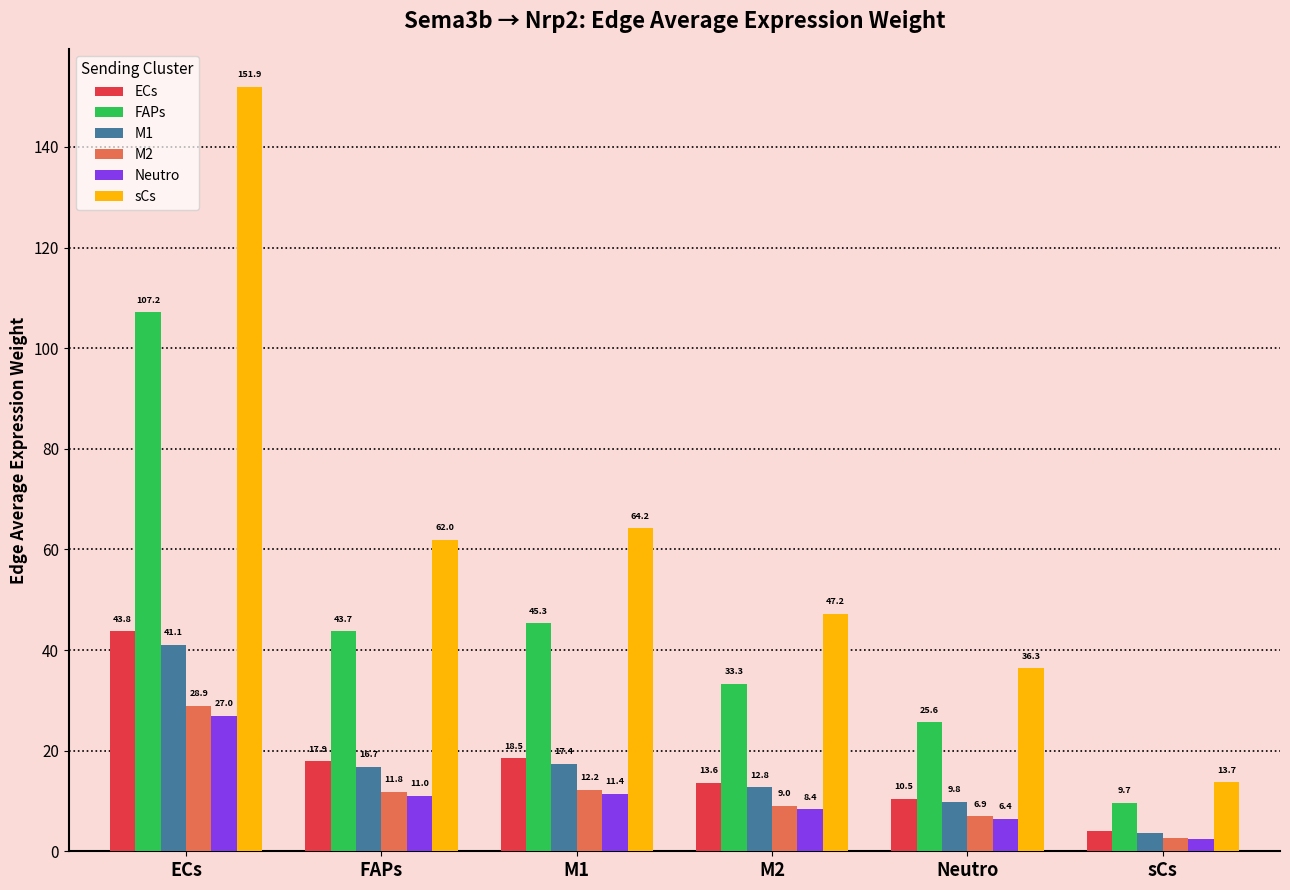

Where is ECs nearest to the value 23?

M1